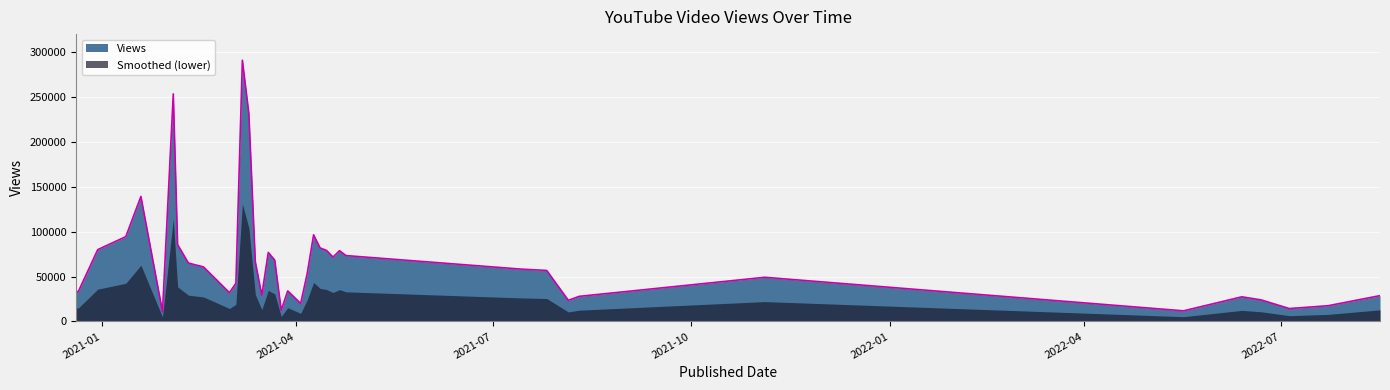

What is the average value?

66575